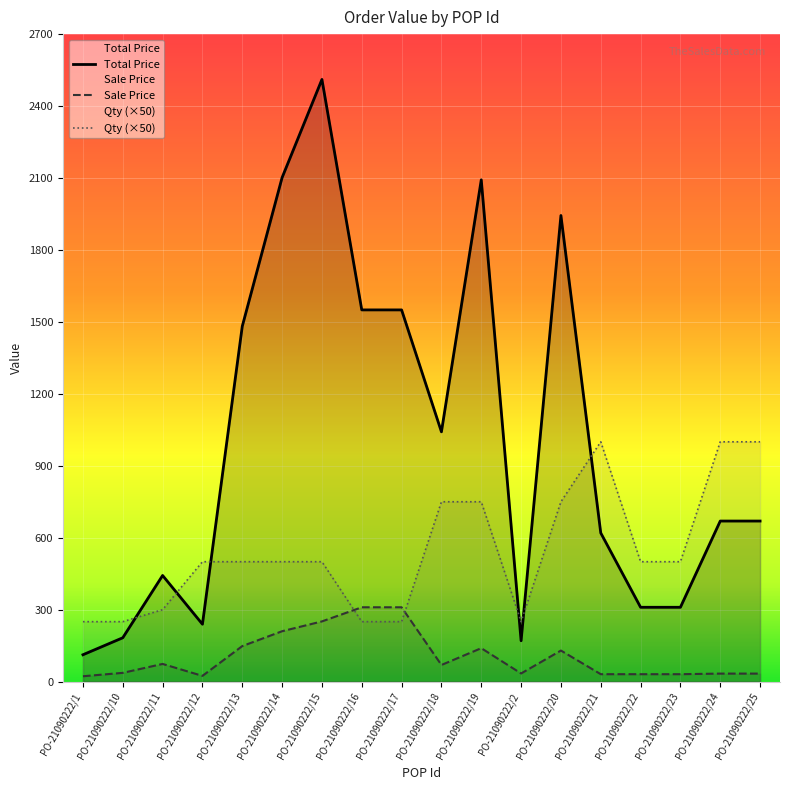

What is the total value across all series at PO-21090222/23?

841.0